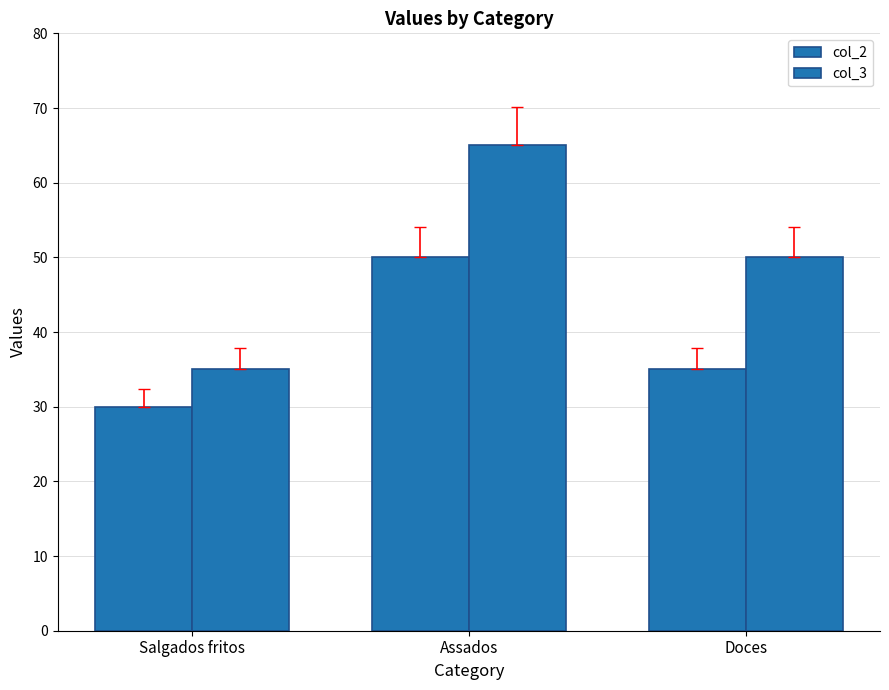

Reading left to right, what are all the values shown in this chart?

col_2: 30	50	35
col_3: 35	65	50